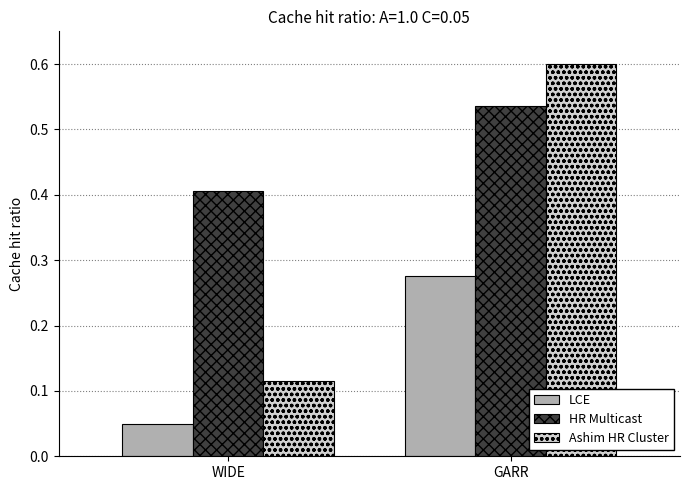

Count the number of categories in the chart.

2